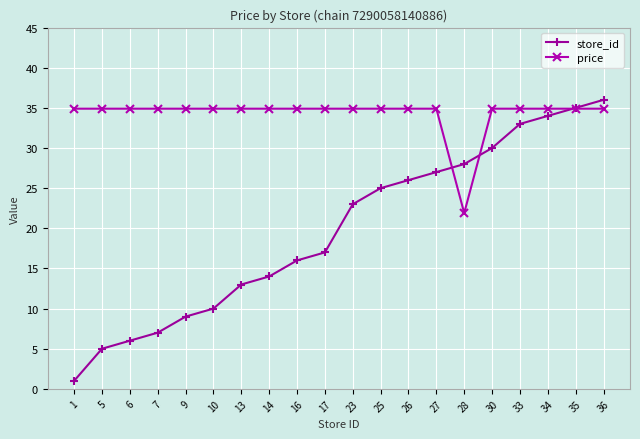

Is this an area chart (filled region under the line)?

No